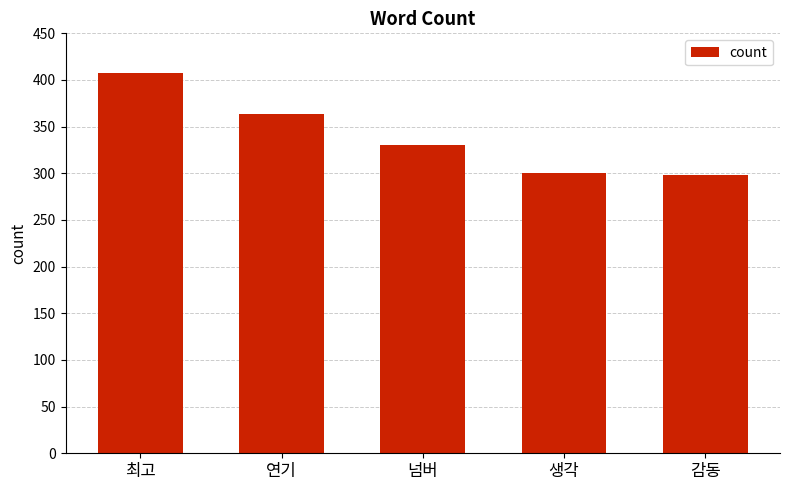

What is the label of the 4th bar from the right?

연기